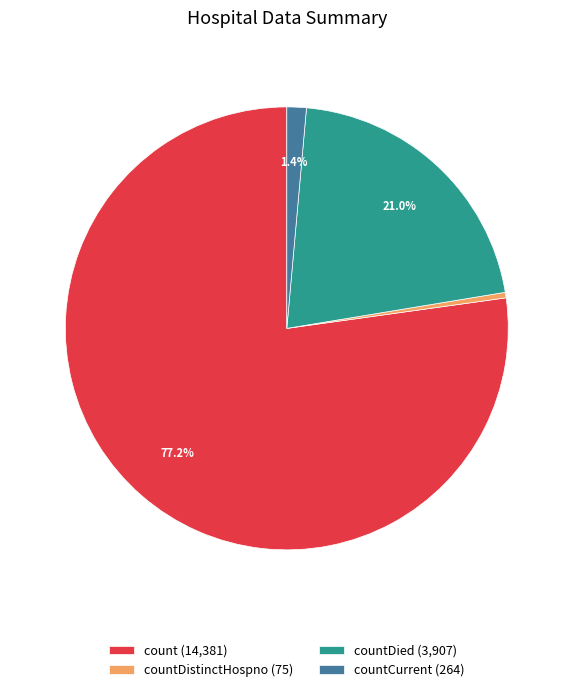

What percentage is NOT represented by countCurrent (264)?

98.6%